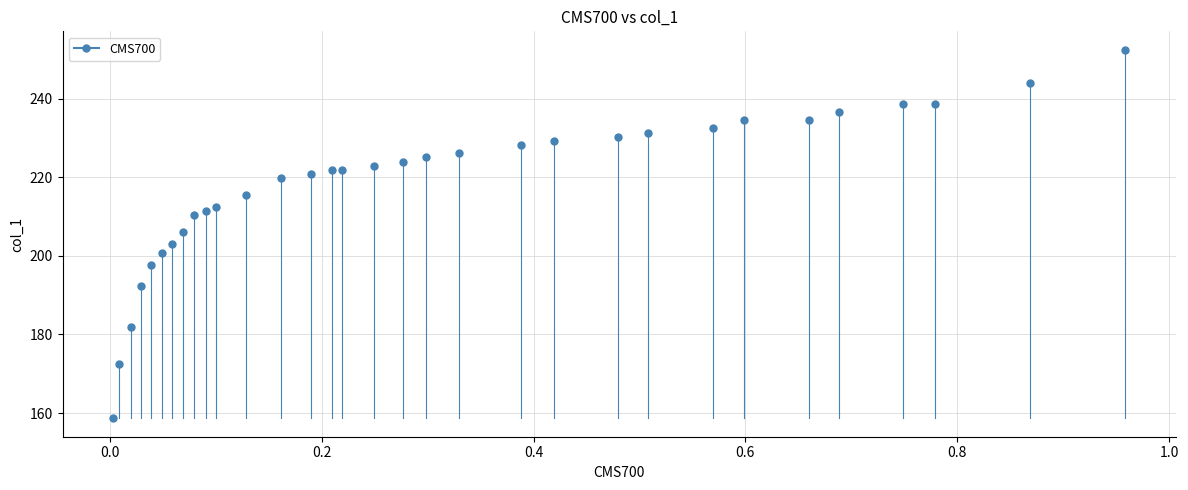

What Y value in the scatter plot is closest to 205?

206.1